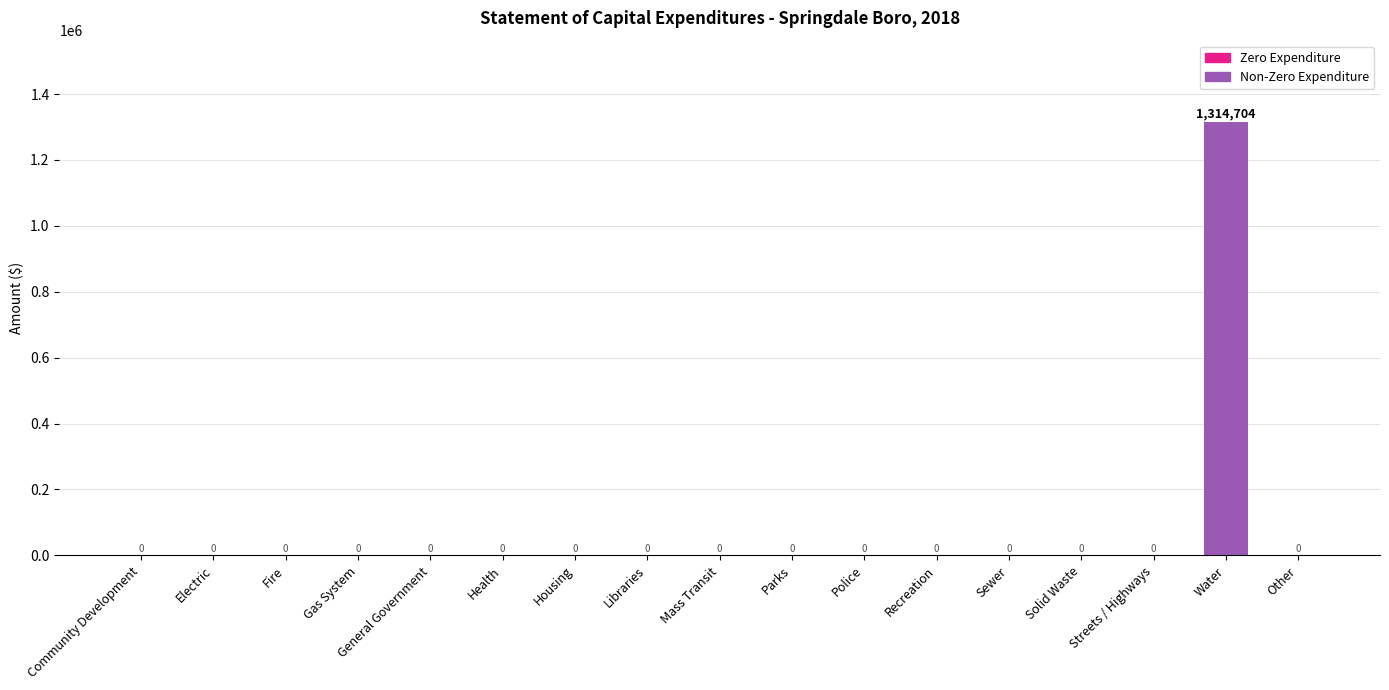

What is the sum of all values?

1314704